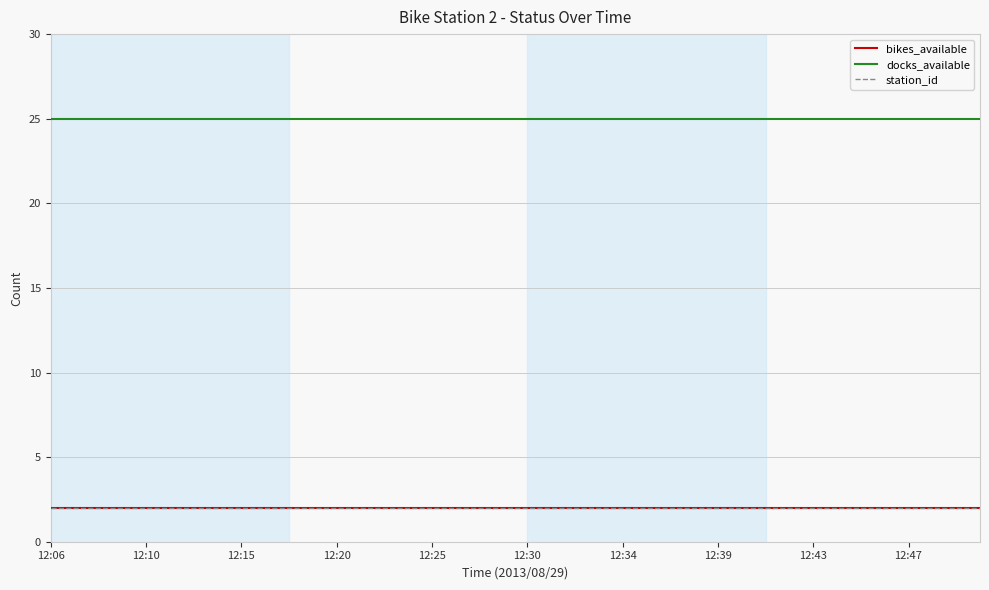

Does the chart have visible grid lines?

Yes